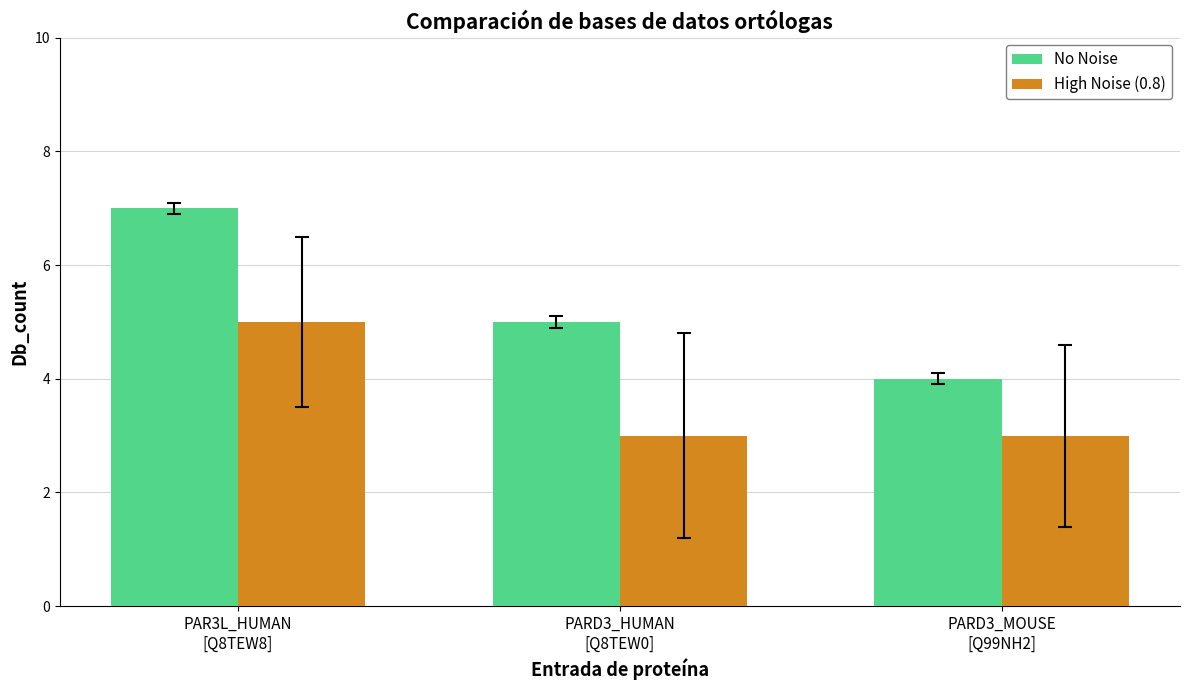

What position from the right is PARD3_HUMAN
[Q8TEW0]?

2